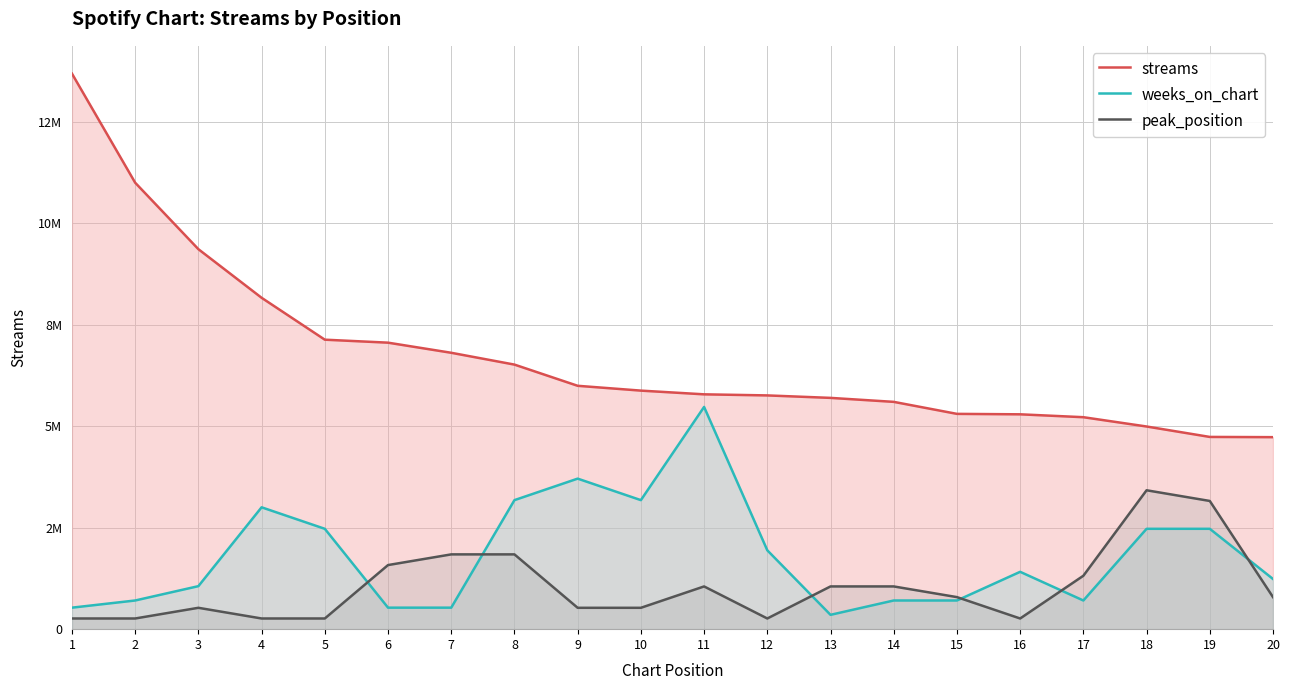

How many categories are shown in the chart?

20